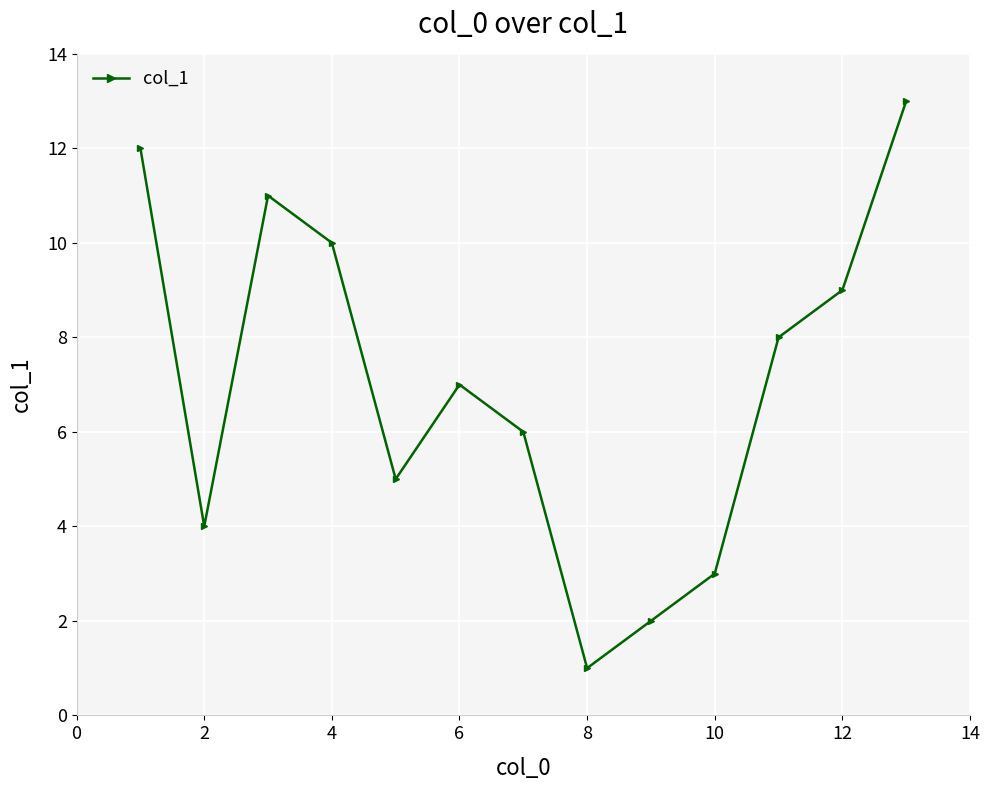

What is the greatest value displayed?

13